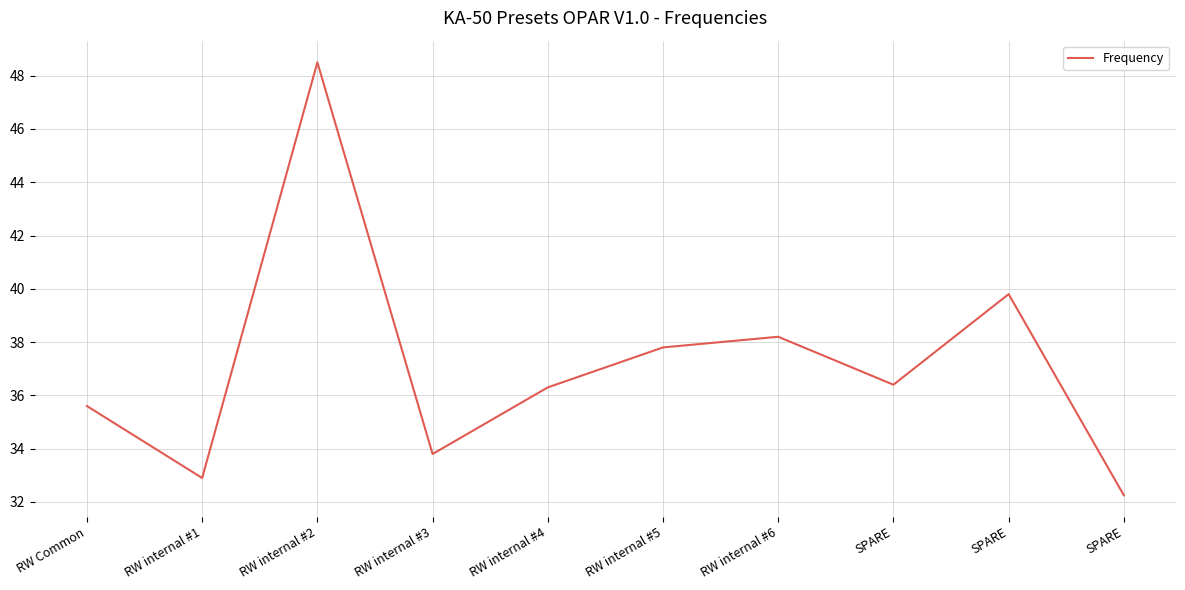

Does the chart have visible grid lines?

Yes